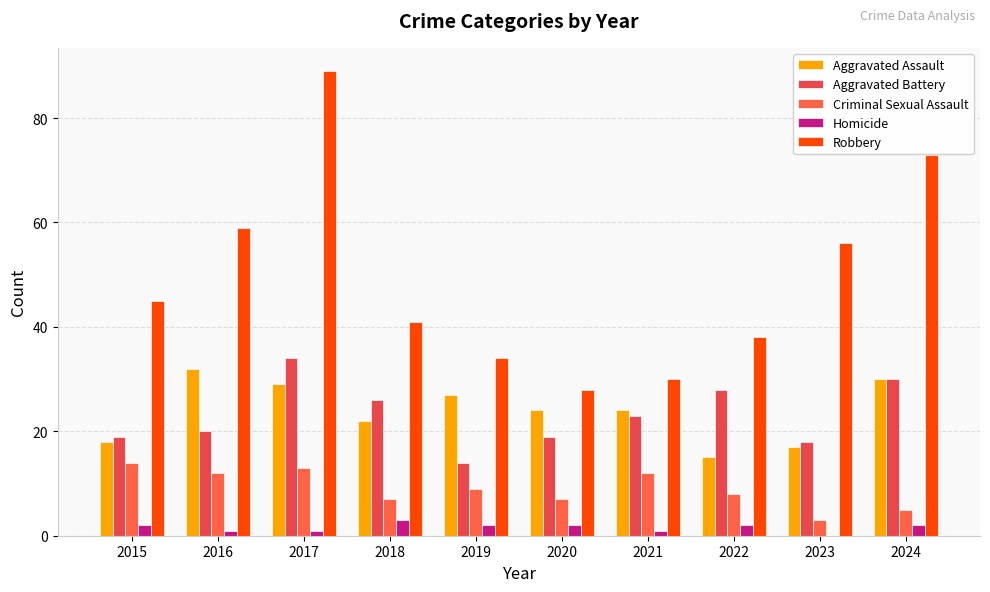

What is the maximum value shown in the chart?

89